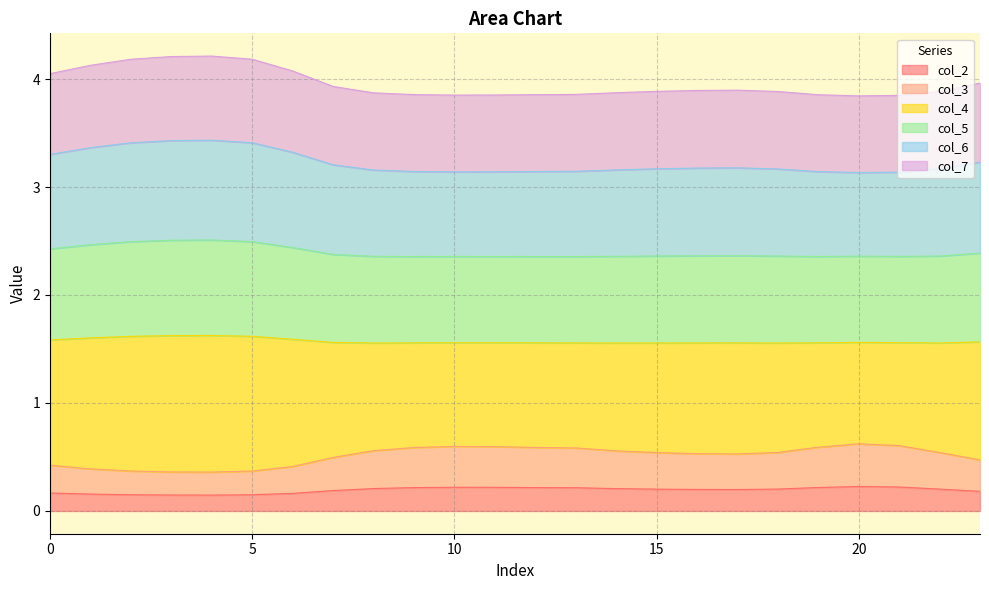

What is the spread (max minus min) of values at 16?

3.7